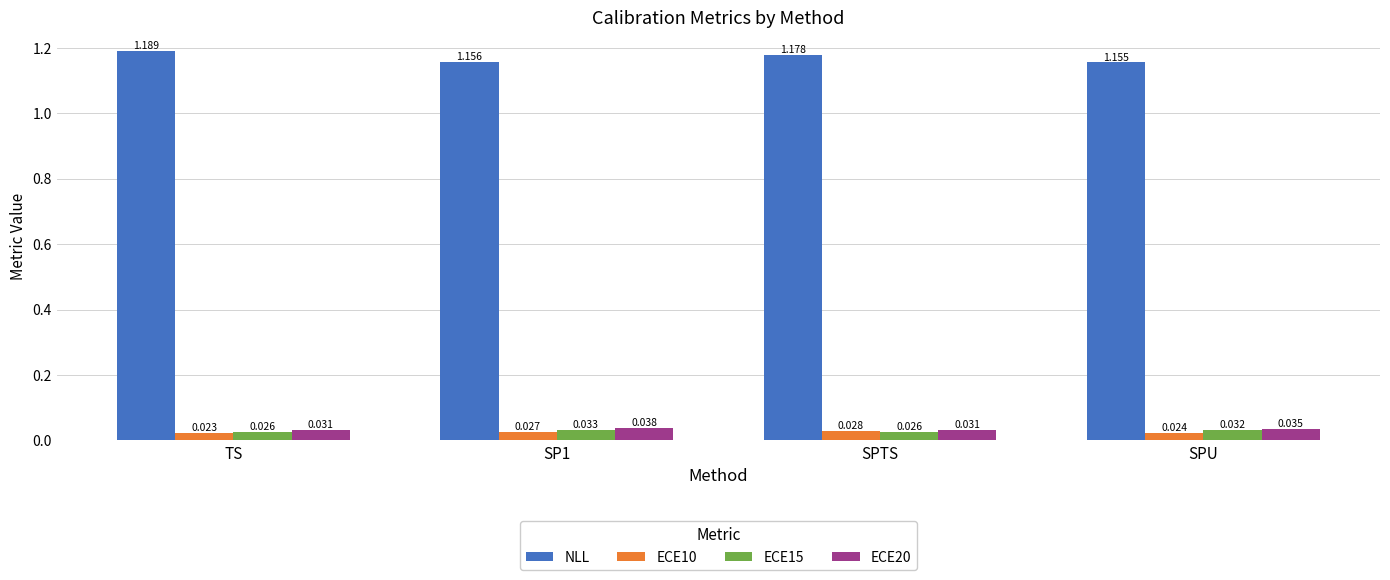

How many bars are there in total?

16